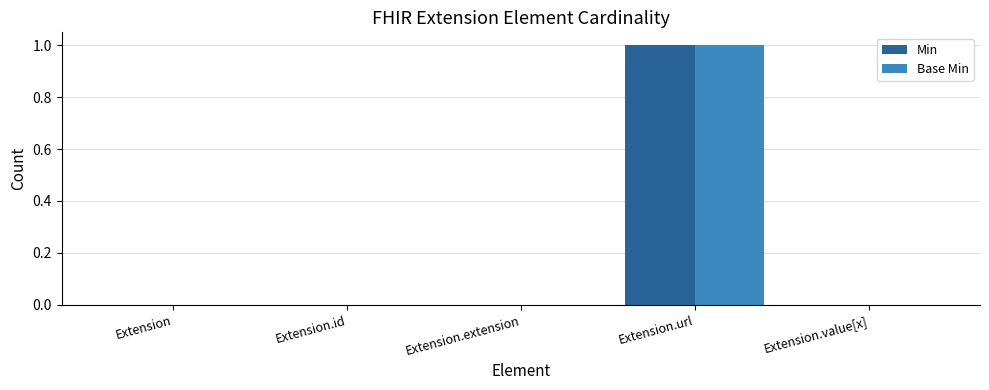

Is the value of Base Min at Extension.extension greater than the value of Min at Extension.url?

No